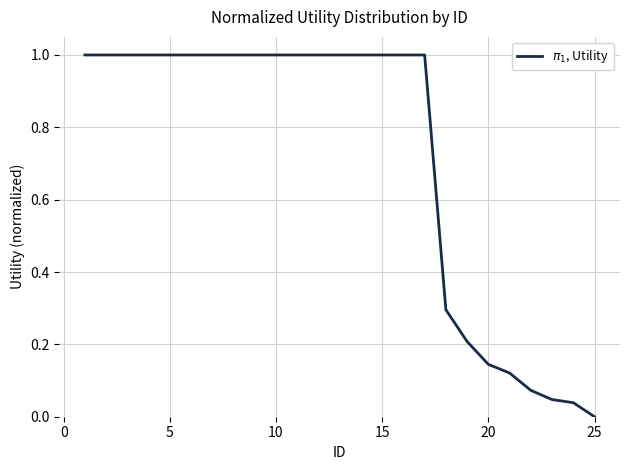

What is the maximum value shown in the chart?

1.0